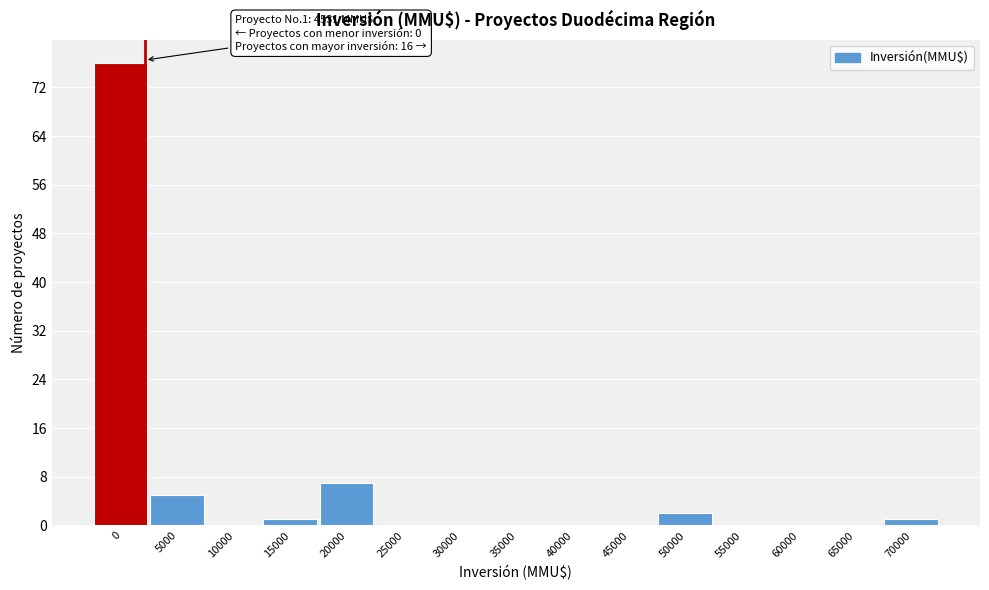

Reading left to right, transcribe all the data shown in this chart.

0=76	5000=5	10000=0	15000=1	20000=7	25000=0	30000=0	35000=0	40000=0	45000=0	50000=2	55000=0	60000=0	65000=0	70000=1